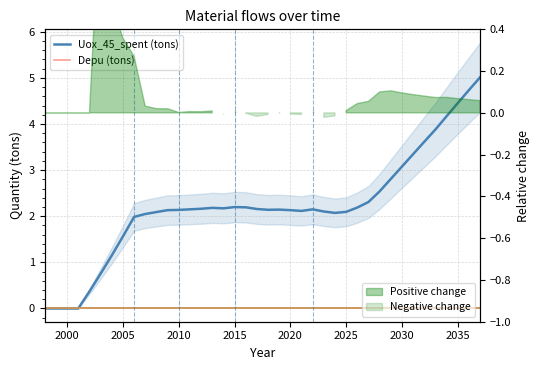

True or false: Depu (tons) and Uox_45_spent (tons) intersect in this chart.

False